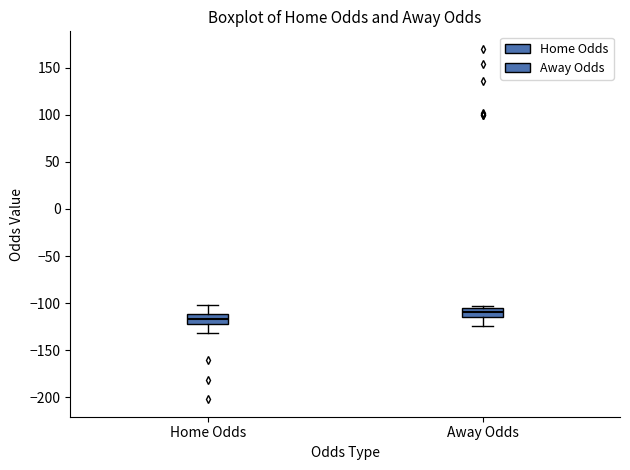

Where does the median line of the box for Away Odds sit on the y-axis? The values are not printed on the chart, so give them approximately, as read against the axis.

-110